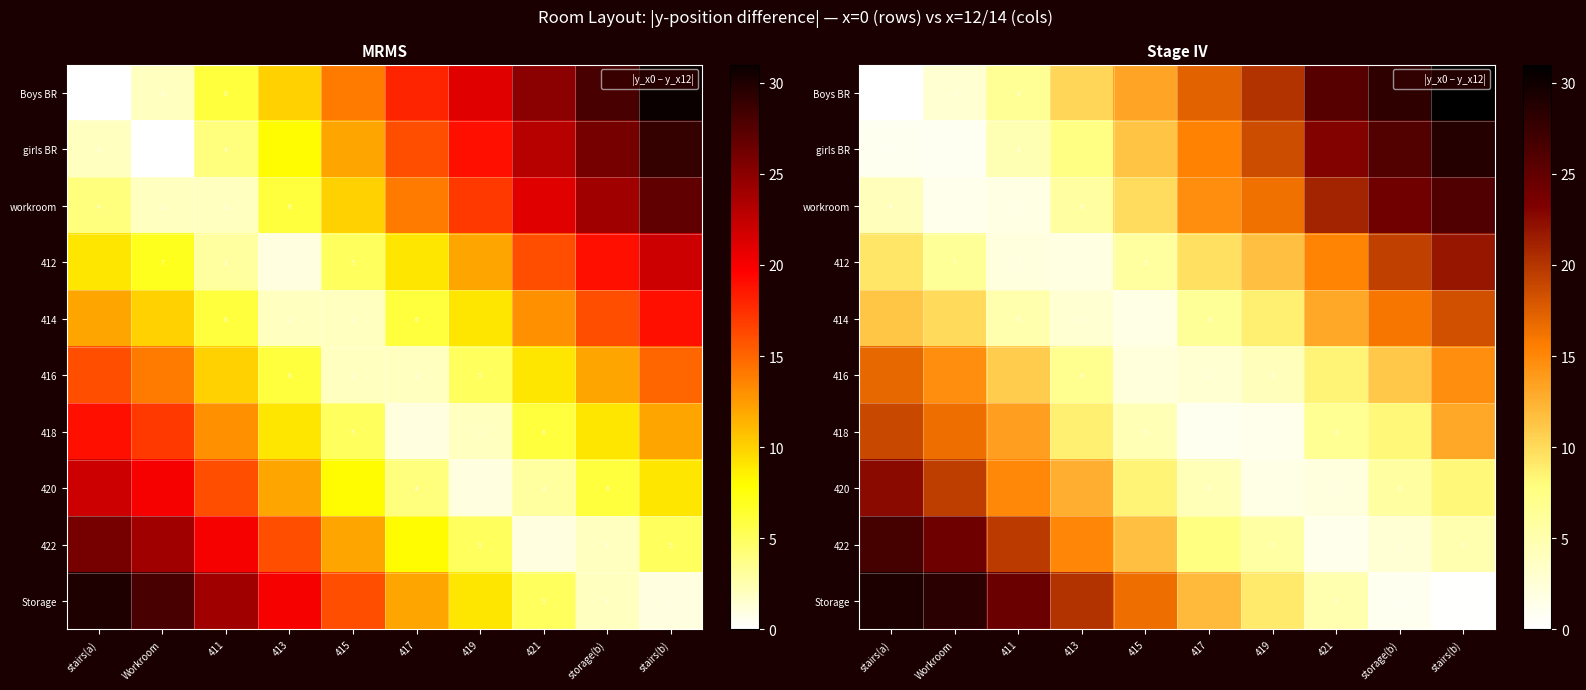

What value does the workroom series have at stairs(b)?

26.1